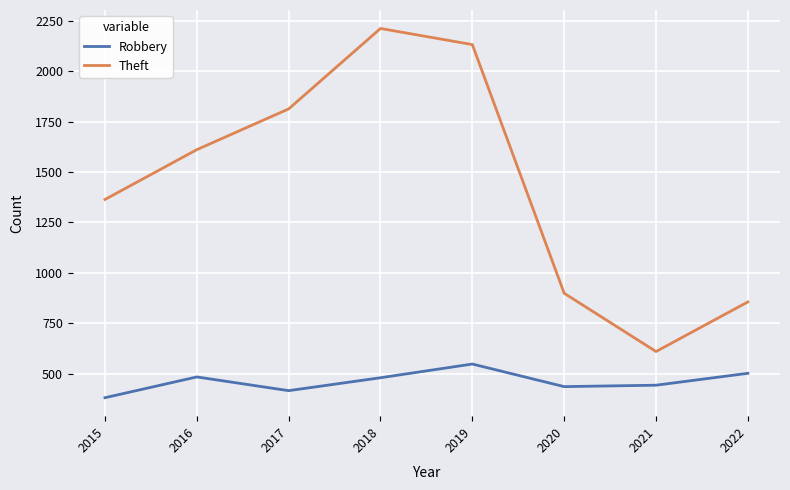

Is it true that Robbery equals 689 at 2020?

False